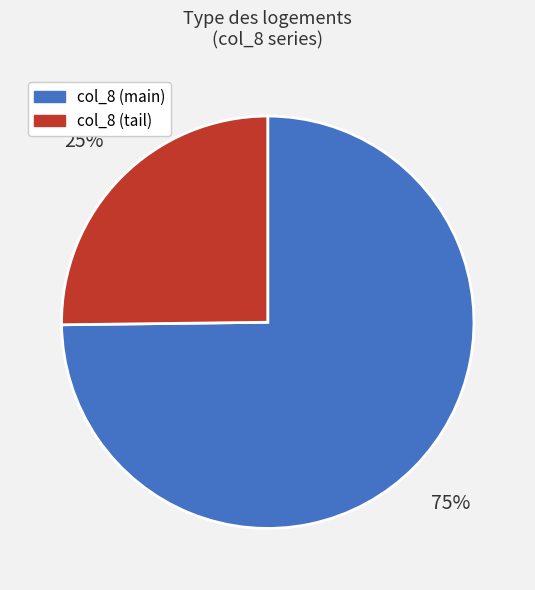

To the nearest percent, what is the difference between the largest and smallest slice percentages?

50%